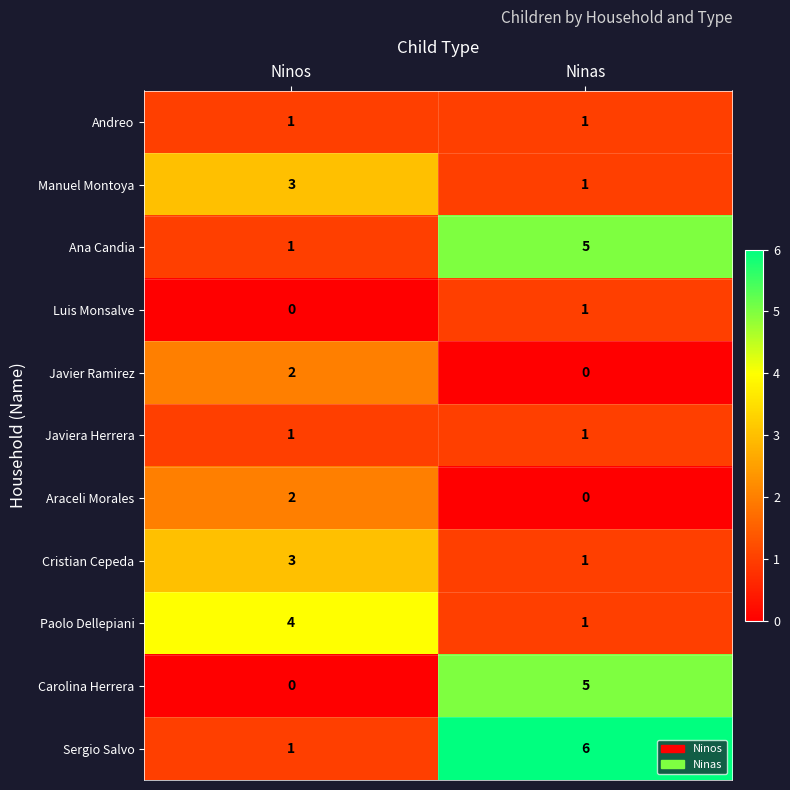

Which category has the lowest value in the Manuel Montoya series?

Ninas